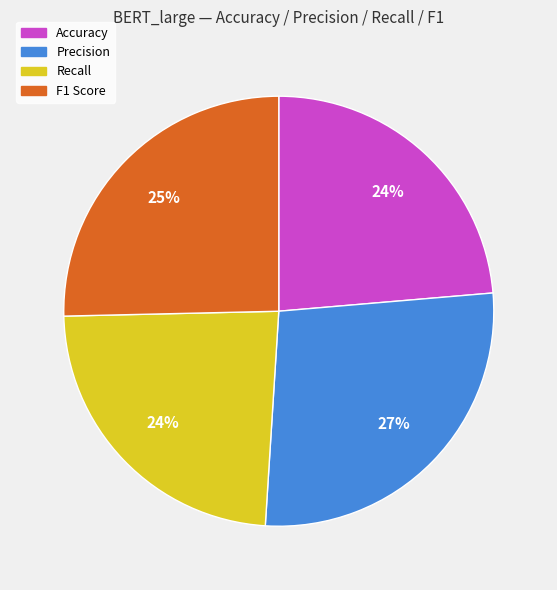

What percentage is the Accuracy slice, to the nearest percent?

24%